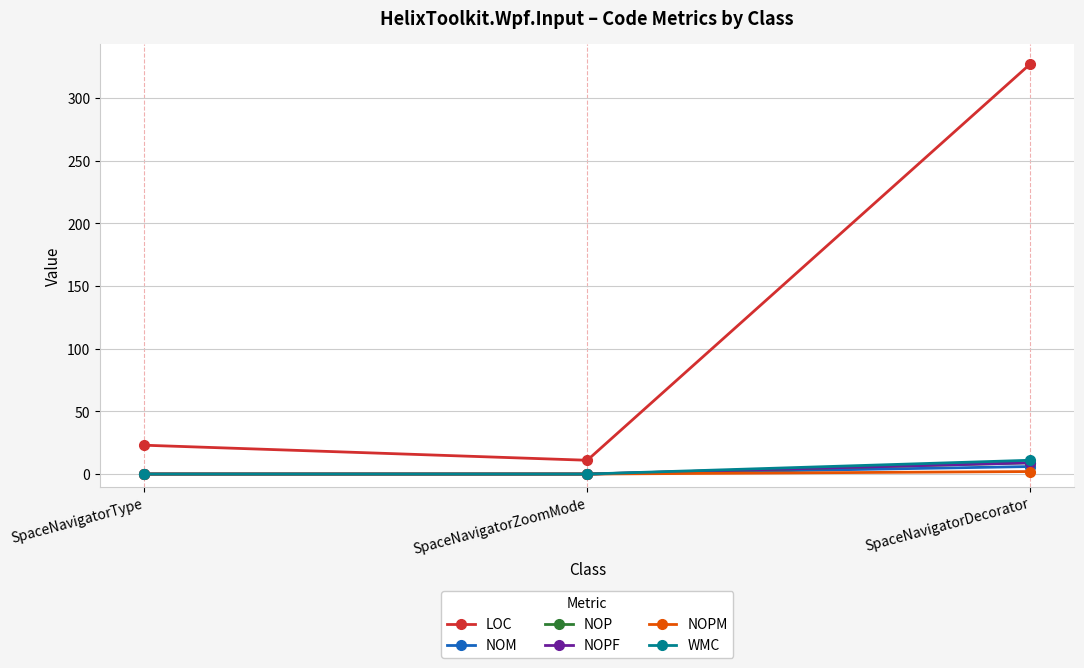

The LOC series shows 16 at SpaceNavigatorZoomMode. True or false?

False